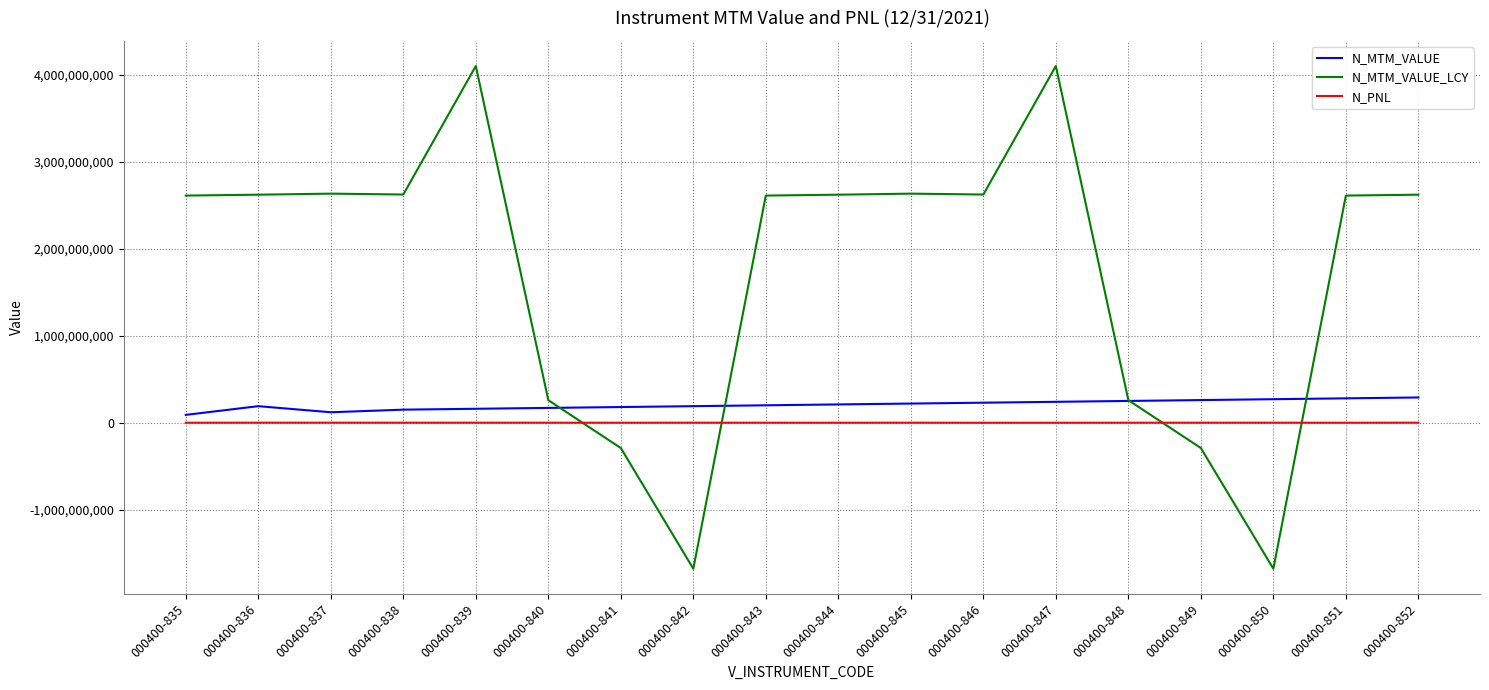

Rank the series by their maximum value, from highest to lowest.

N_MTM_VALUE_LCY, N_MTM_VALUE, N_PNL